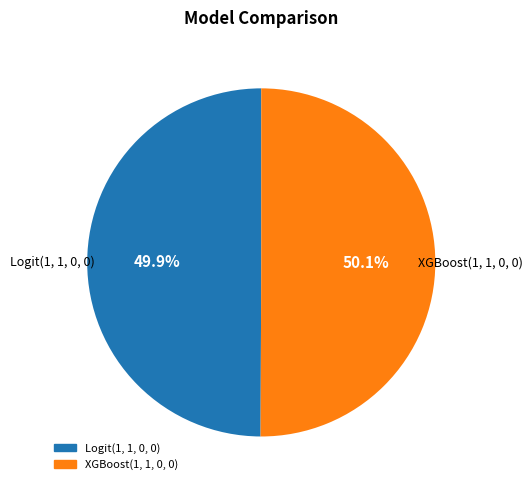

To the nearest percent, what is the combined percentage of XGBoost(1, 1, 0, 0) and Logit(1, 1, 0, 0)?

100%